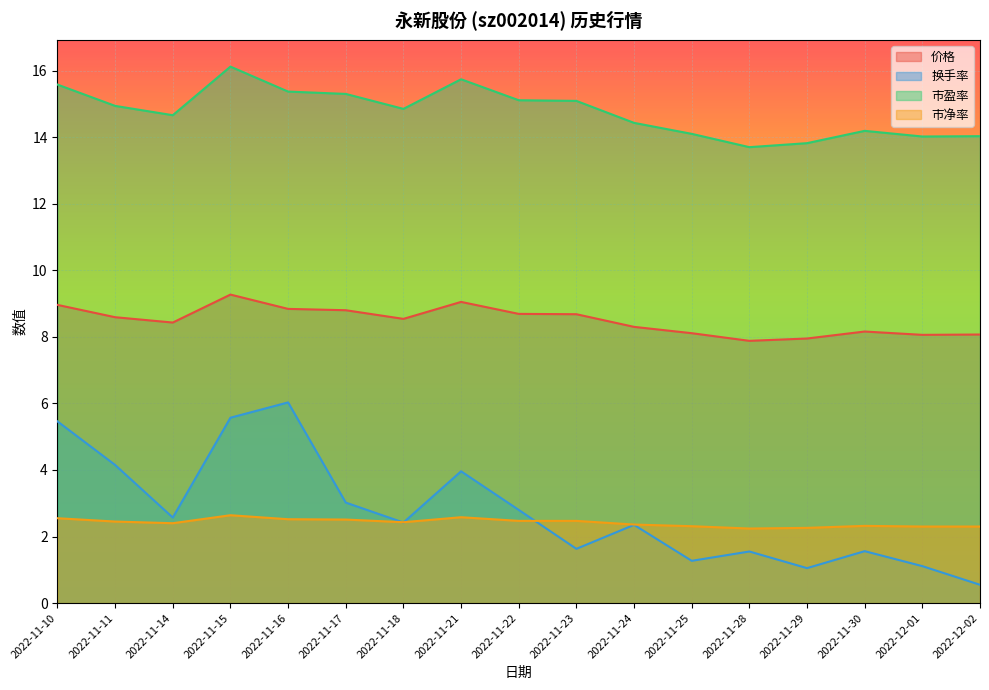

The 价格 series shows 13.3 at 2022-11-30. True or false?

False